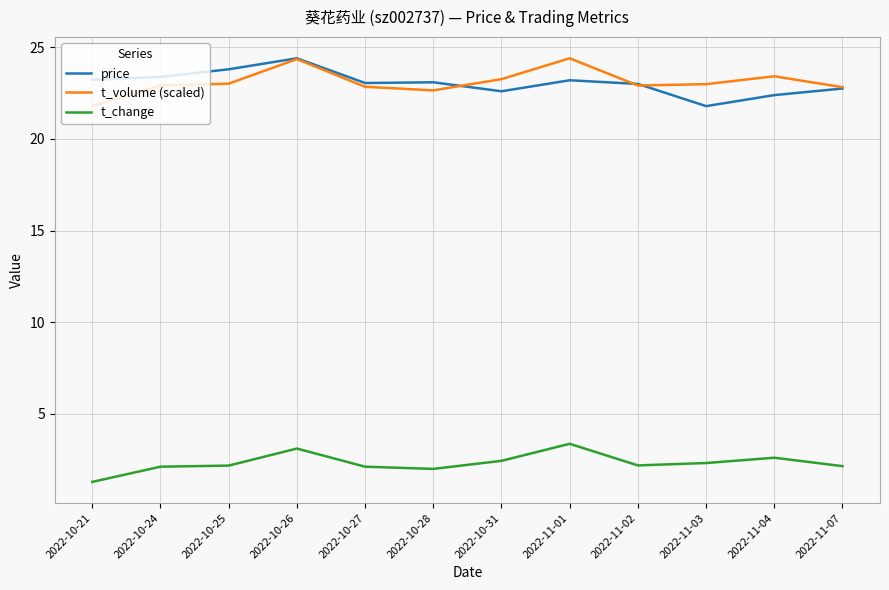

What position from the right is 2022-10-26?

9